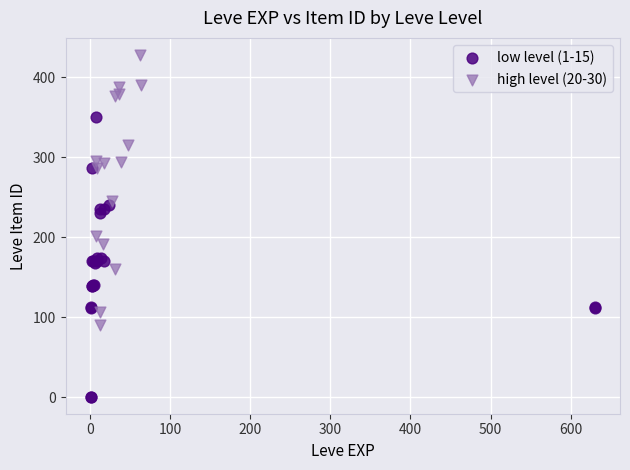

Which series reaches the minimum Y coordinate?

low level (1-15)